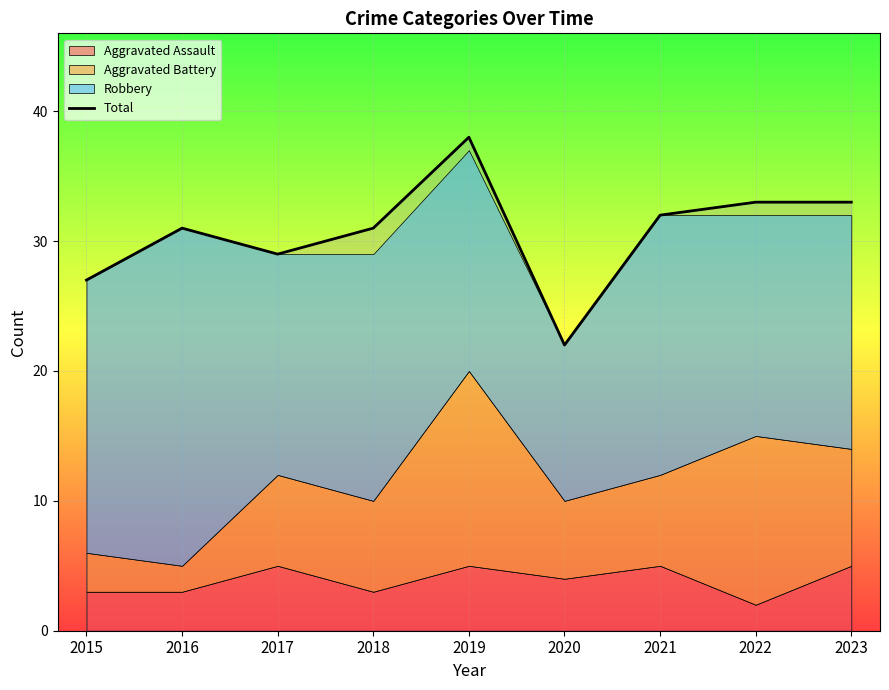

At which category does the data reach its first local valley?

2017